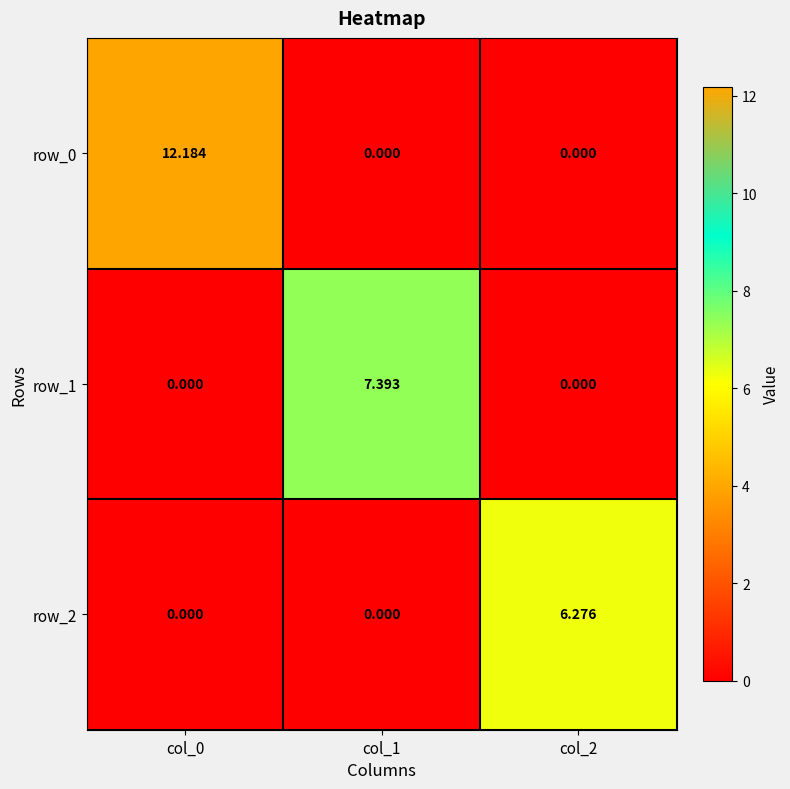

What is the difference between the row_2 values at col_0 and col_2?

6.3